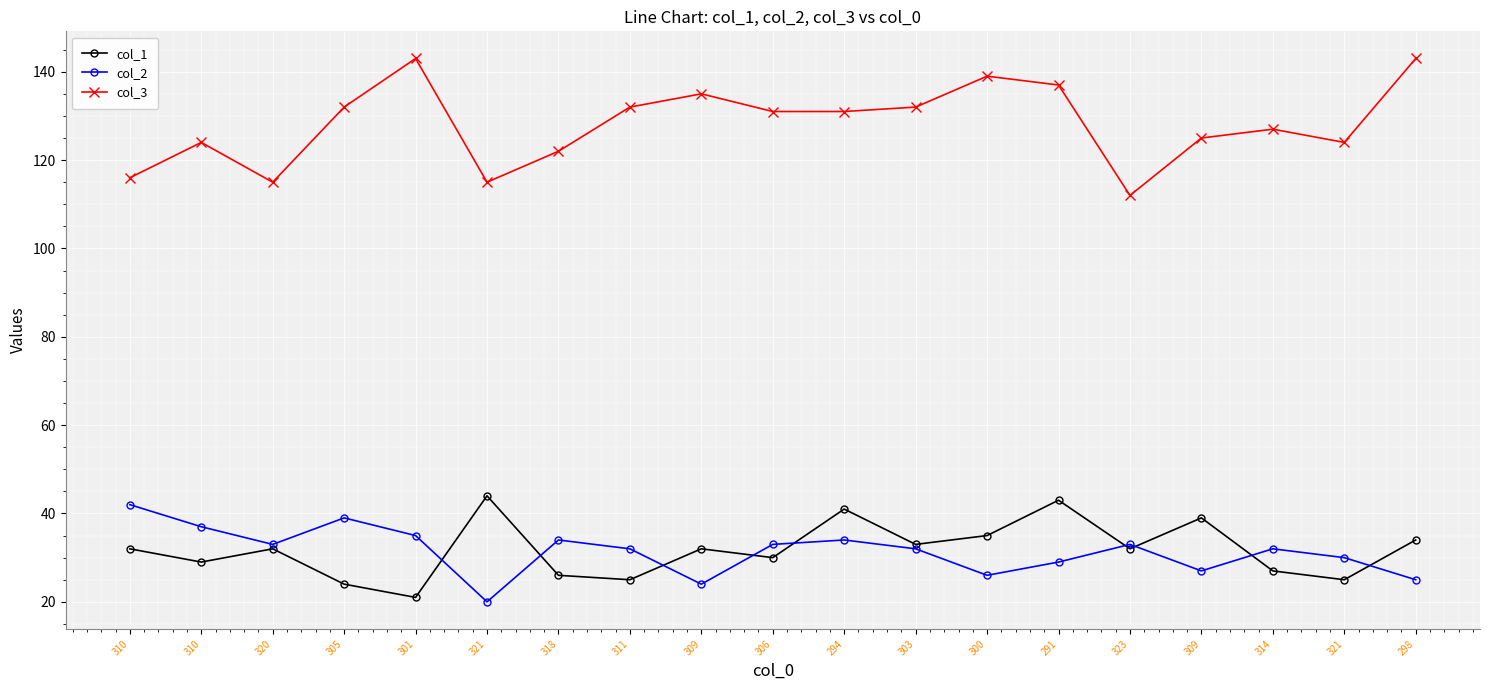

Which label corresponds to the smallest value in the chart?

321